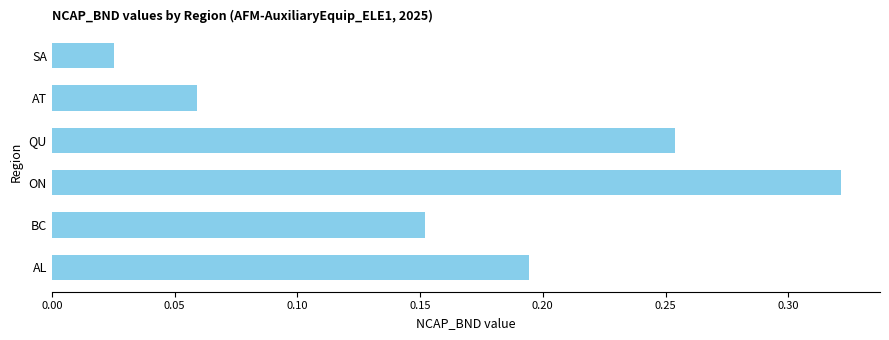

At which category does the chart reach its peak across all series?

ON